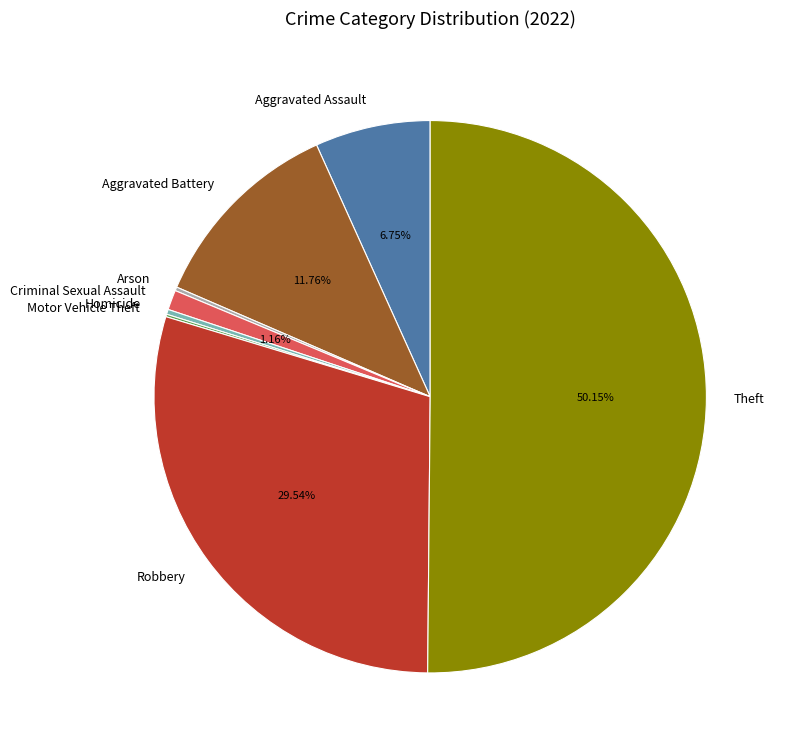

What is the largest slice in the pie chart?

Theft